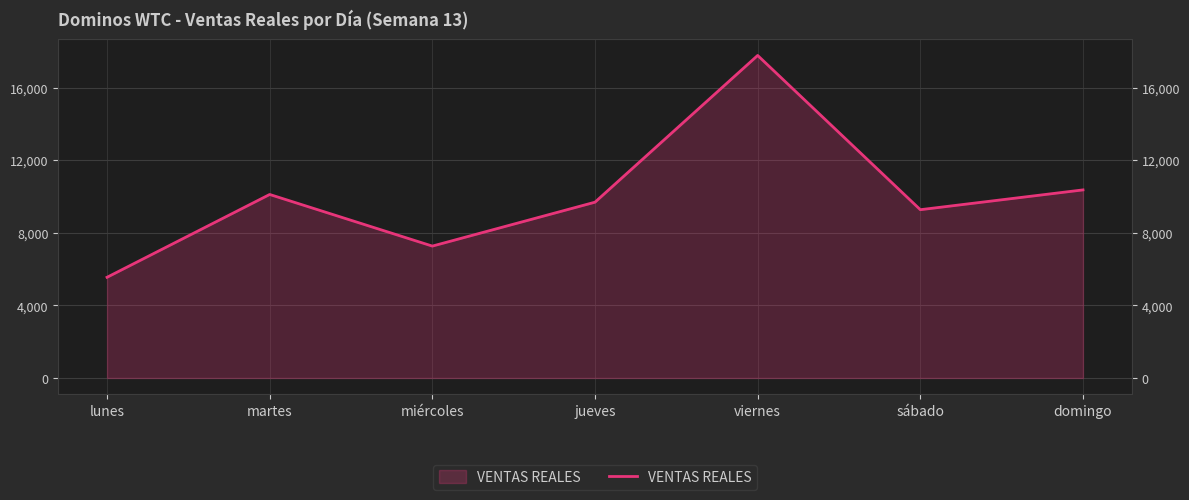

What position from the right is martes?

6